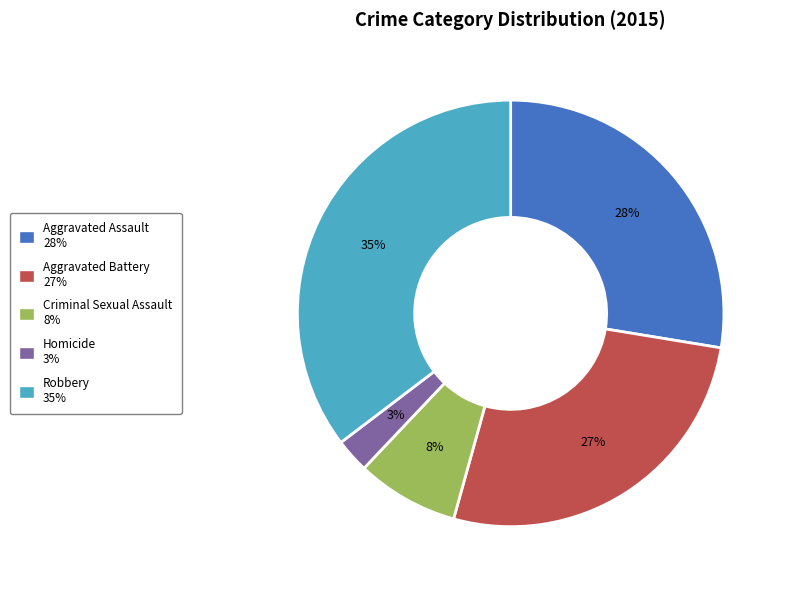

Is it true that Criminal Sexual Assault is 8% of the pie?

True